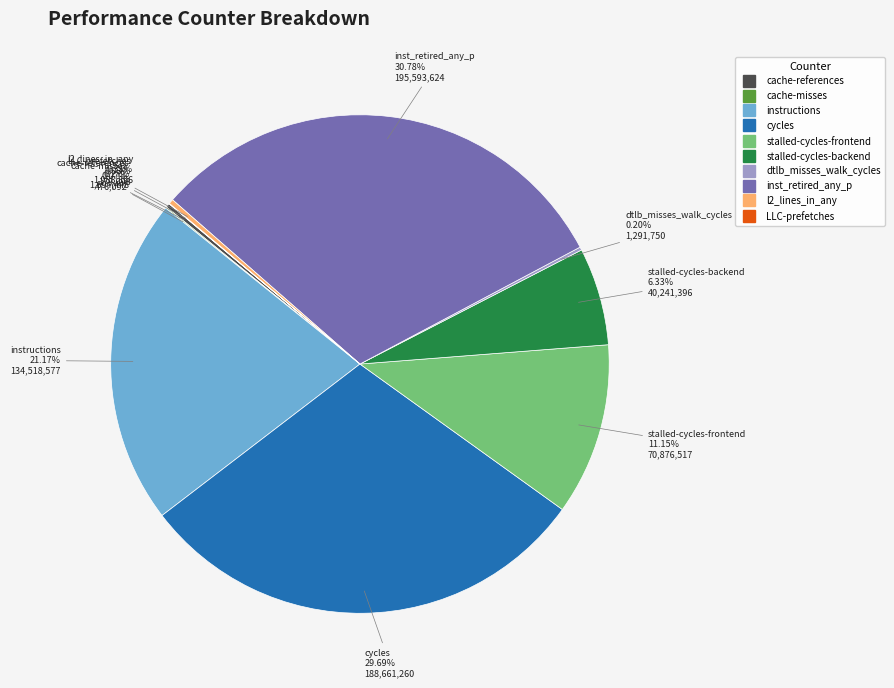

Between inst_retired_any_p and l2_lines_in_any, which is larger?

inst_retired_any_p